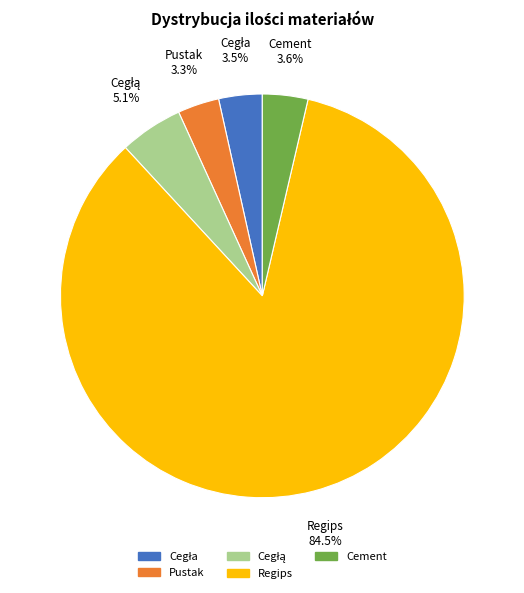

Which category accounts for the majority?

Regips